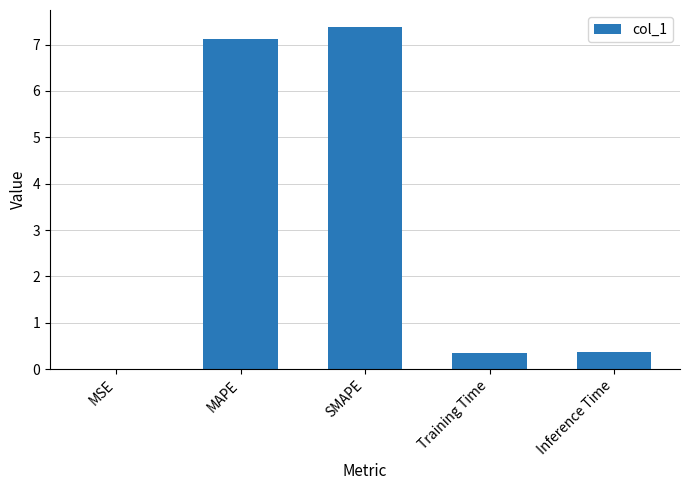

The chart shows a value of 0.4 at Training Time. True or false?

True